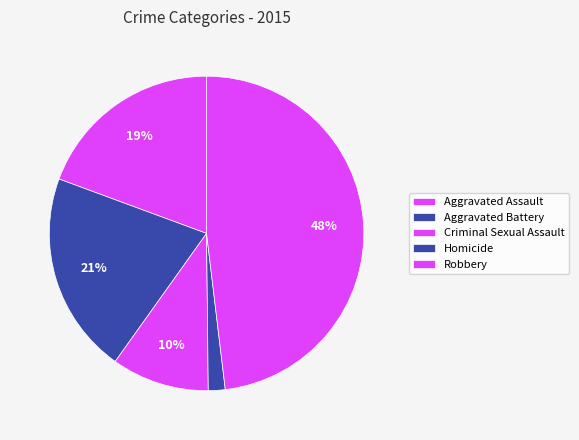

Is it true that Robbery is 42% of the pie?

False